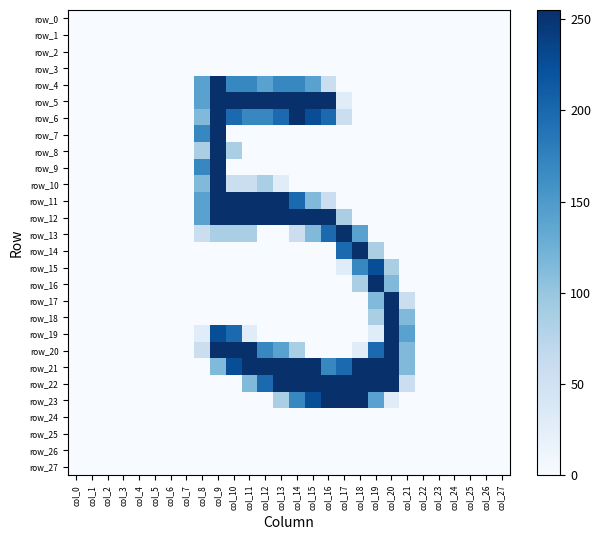

List the series in order of their peak value, lowest first.

row_0, row_1, row_2, row_3, row_24, row_25, row_26, row_27, row_15, row_4, row_5, row_6, row_7, row_8, row_9, row_10, row_11, row_12, row_13, row_14, row_16, row_17, row_18, row_19, row_20, row_21, row_22, row_23